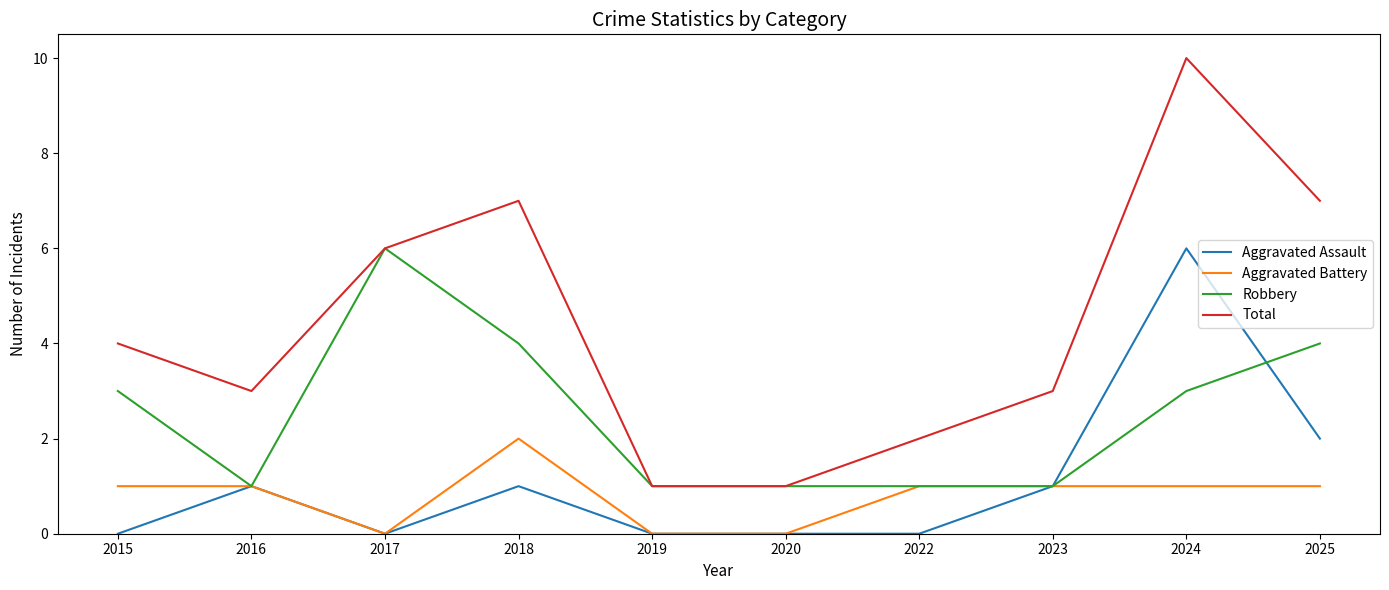

What value does the Robbery series have at 2015?

3